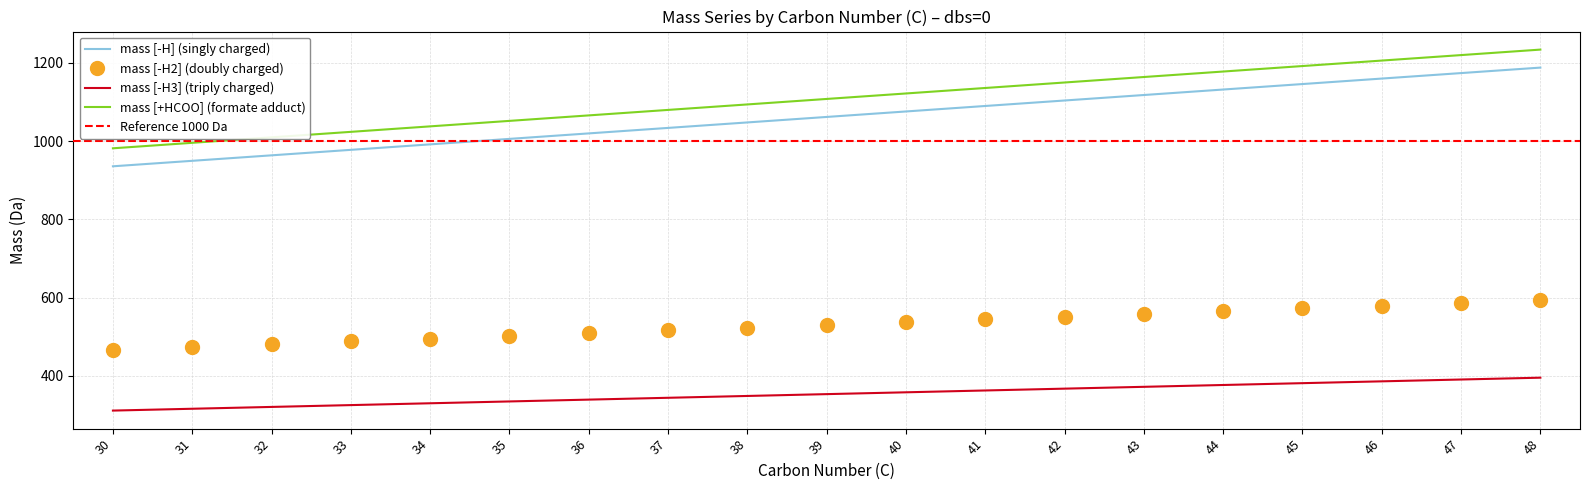

True or false: mass(form[-H] name[-H]) and mass(form[-H2] name[-H2] charge=2) cross at least once.

False